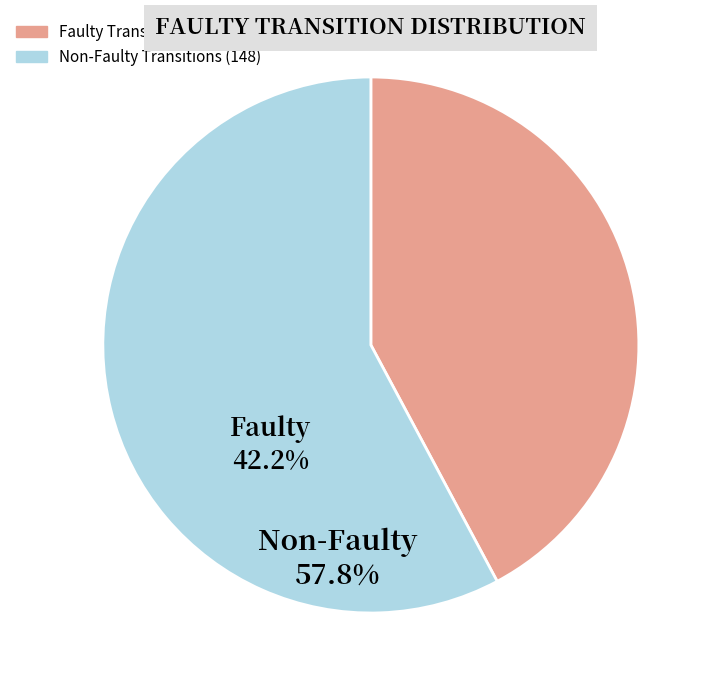

Does any single category account for the majority?

Yes